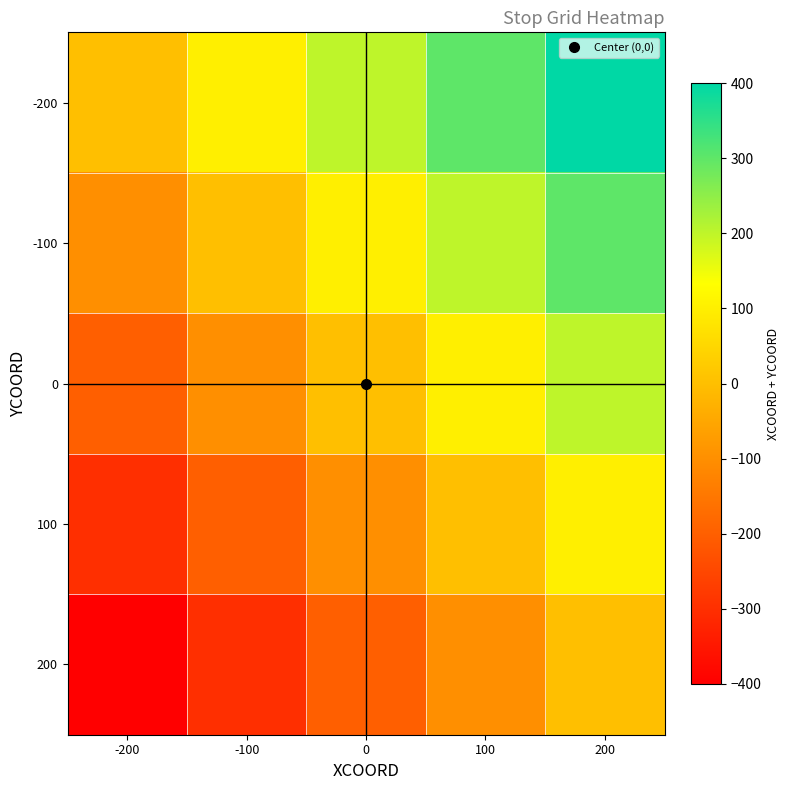

At -200, list the series in order from smallest to largest.

200, 100, 0, -100, -200